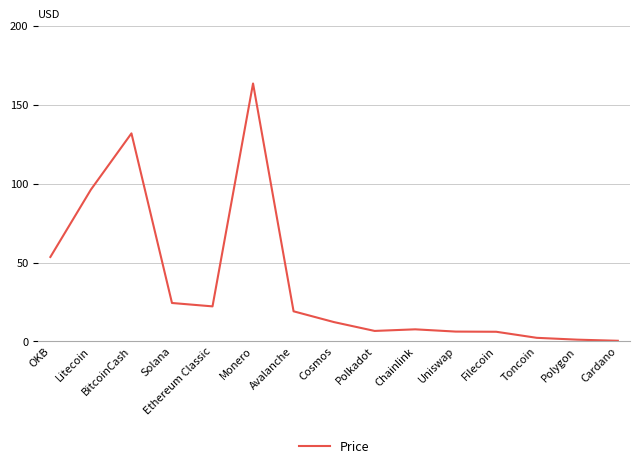

What is the change in value from Filecoin to Polygon?

-5.0